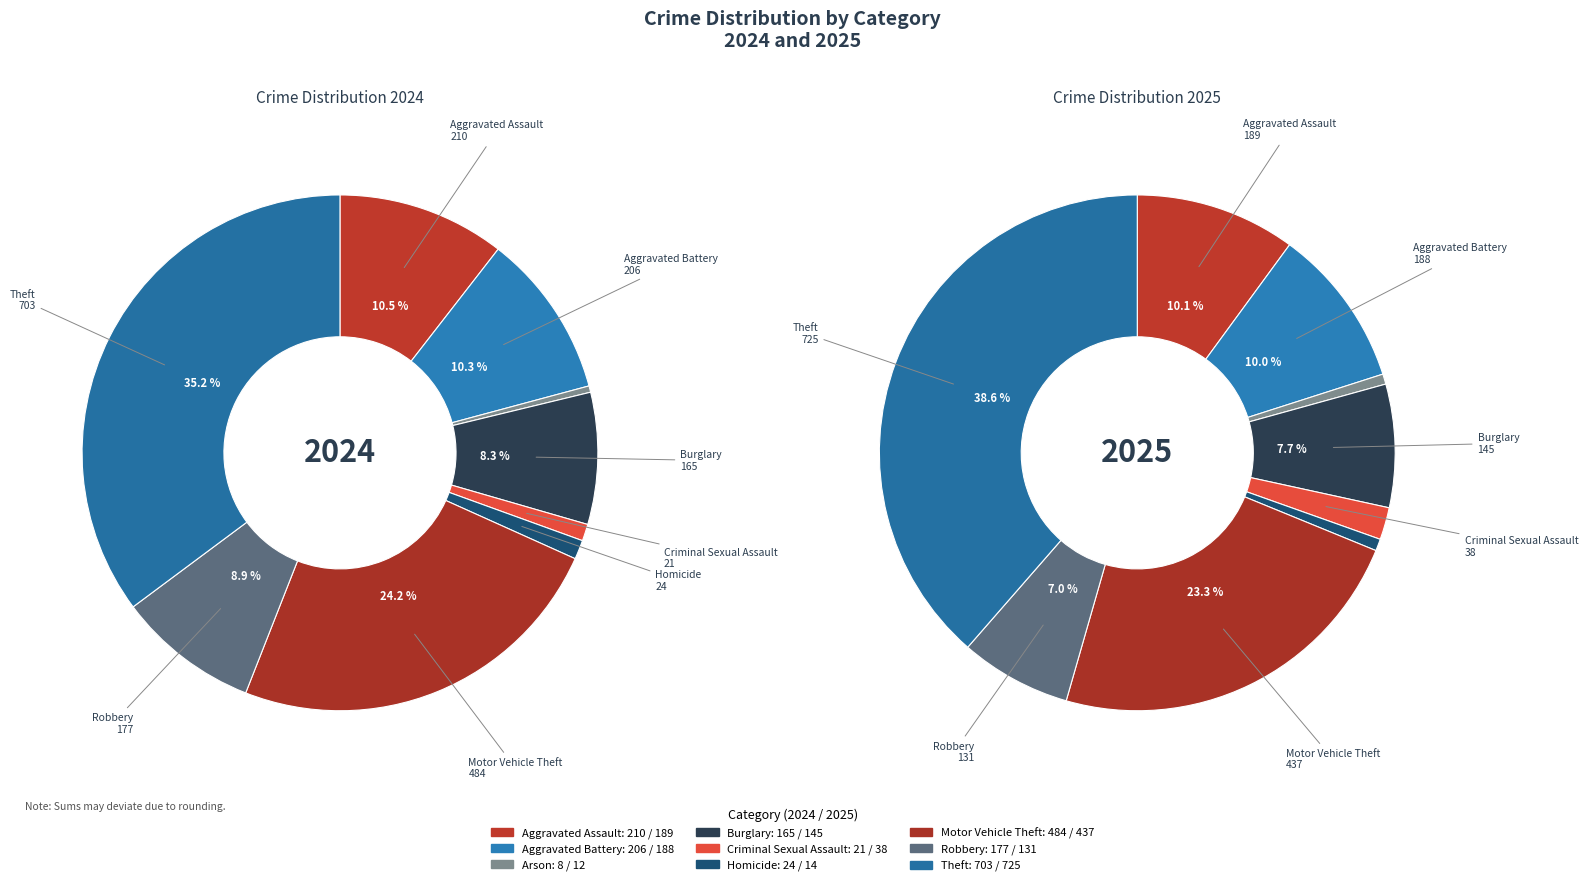

What percentage is the Robbery slice, to the nearest percent?

7%